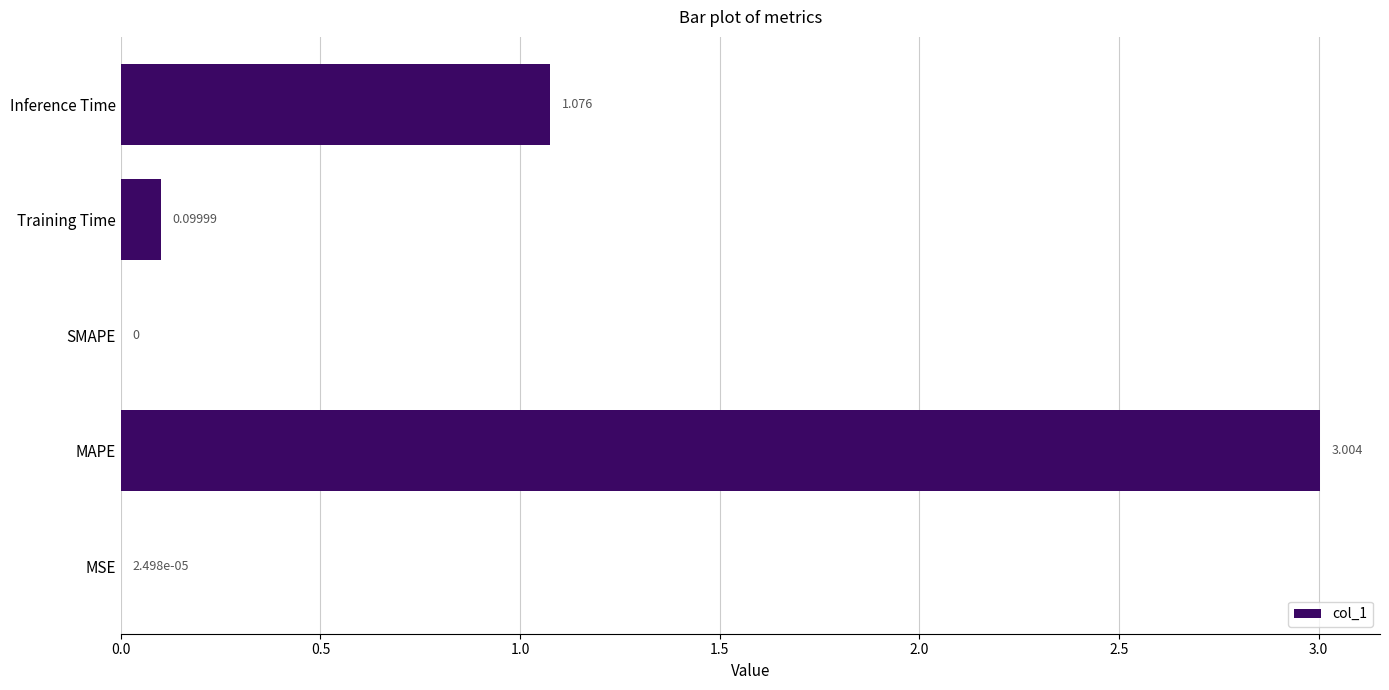

Where is the data nearest to the value 1?

Inference Time